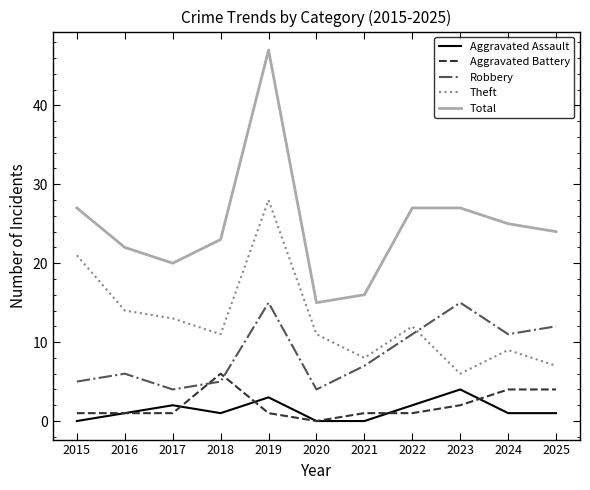

What is the difference between the maximum and minimum values in the Aggravated Assault series?

4